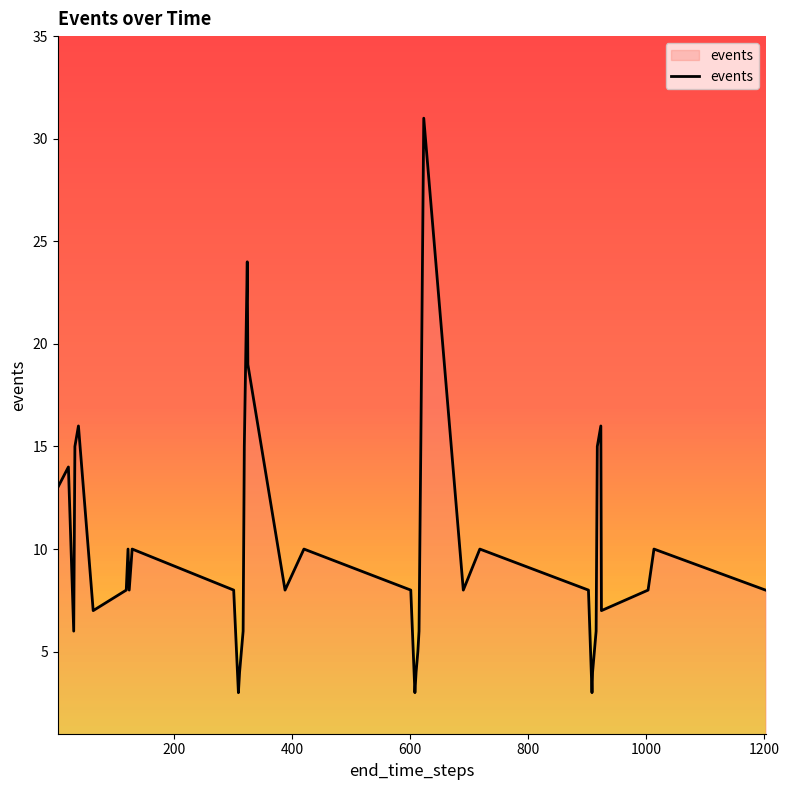

What is the greatest value displayed?

31